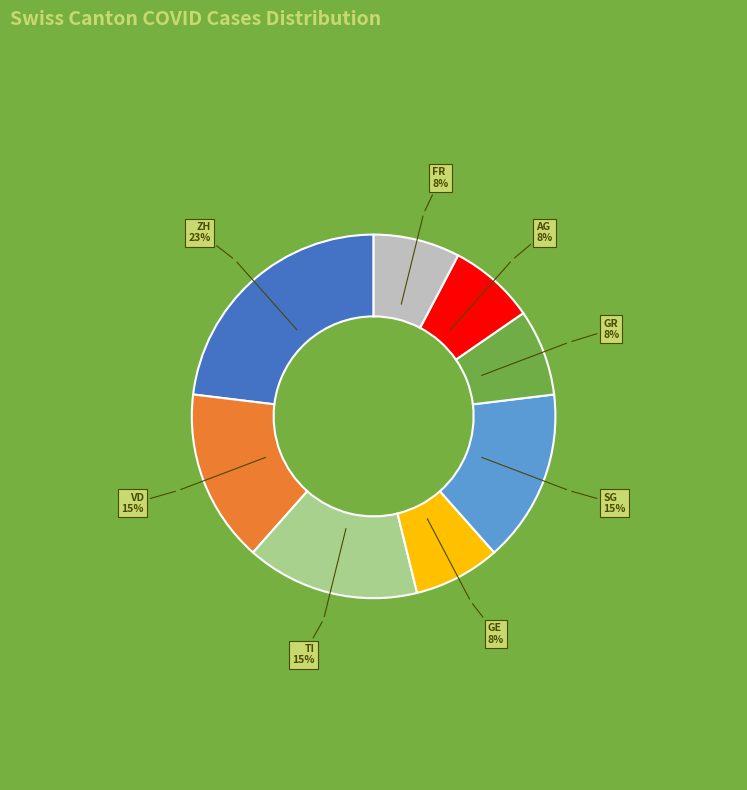

Which slice is the largest?

ZH